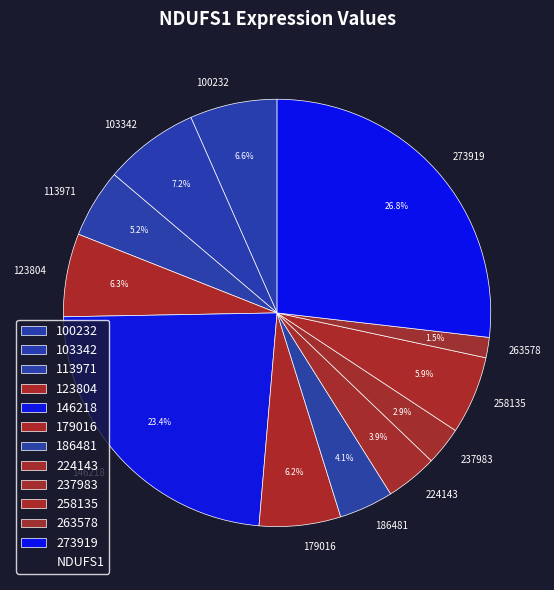

Which slice is the smallest?

263578